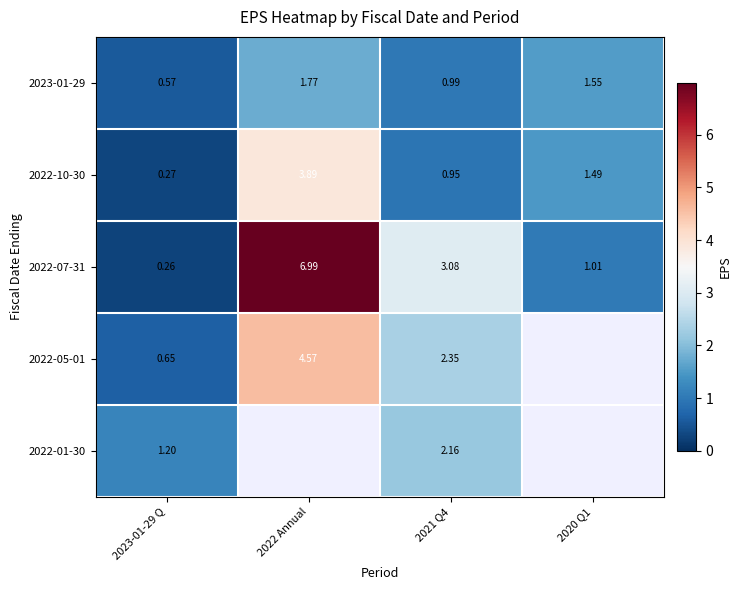

How many values in the 2023-01-29 series exceed 1?

2